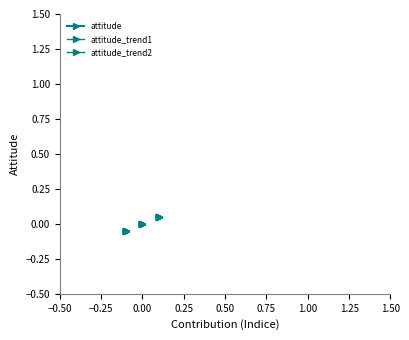

The attitude_trend1 series shows 0.0 at 0.00. True or false?

False